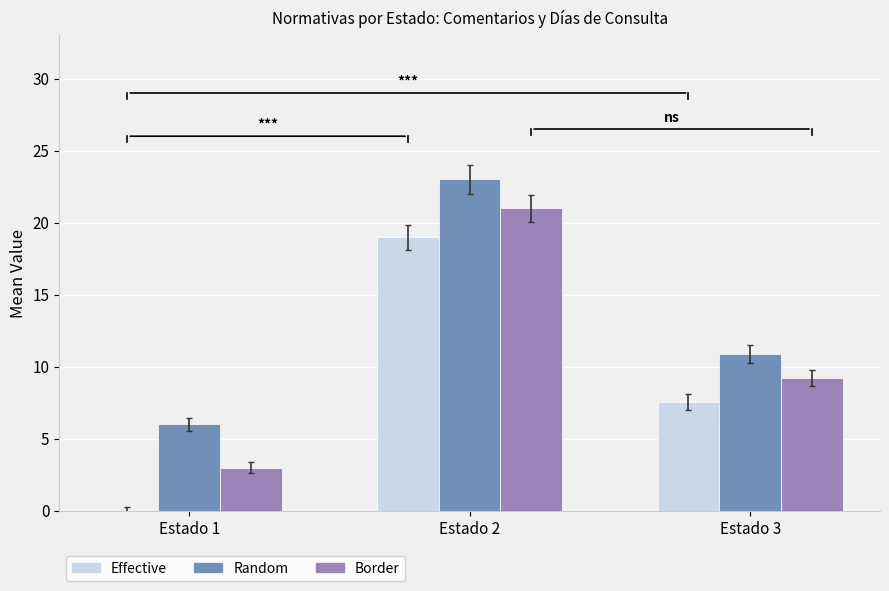

Reading left to right, transcribe all the data shown in this chart.

Effective: 0.0	19.0	7.6
Random: 6.0	23.0	10.9
Border: 3.0	21.0	9.2